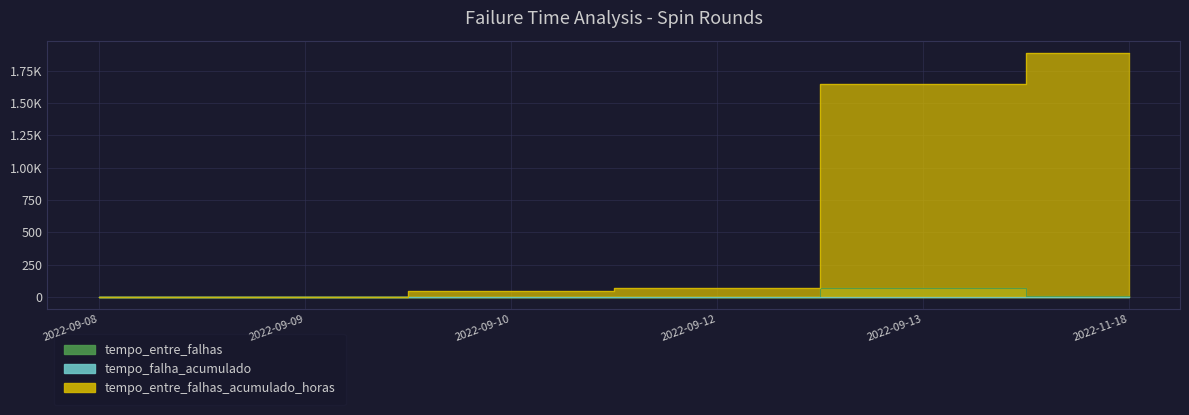

Between 2022-09-08 and 2022-09-13, which series saw the biggest shift?

tempo_entre_falhas_acumulado_horas